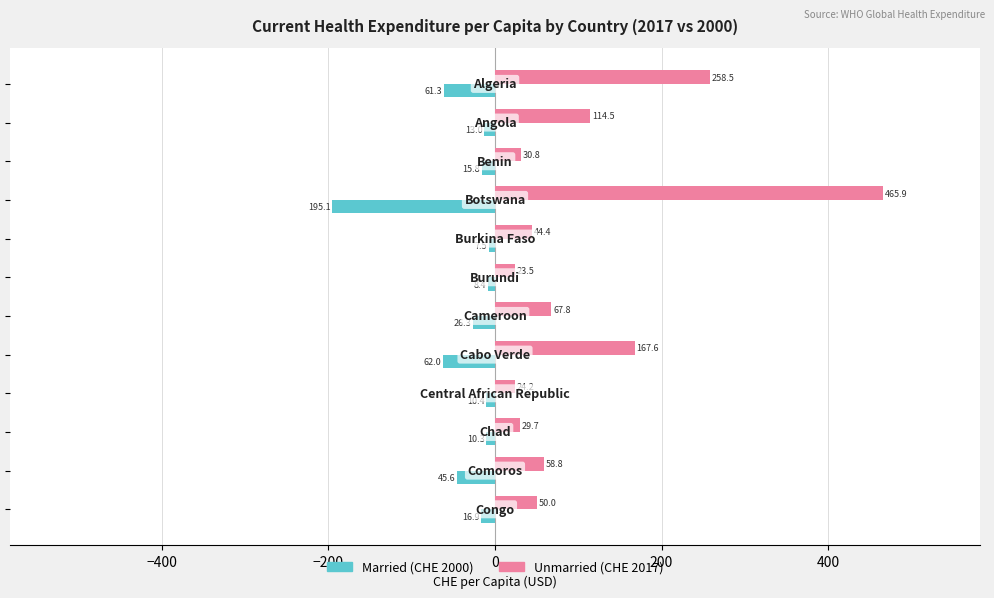

What is the greatest value displayed?

465.9